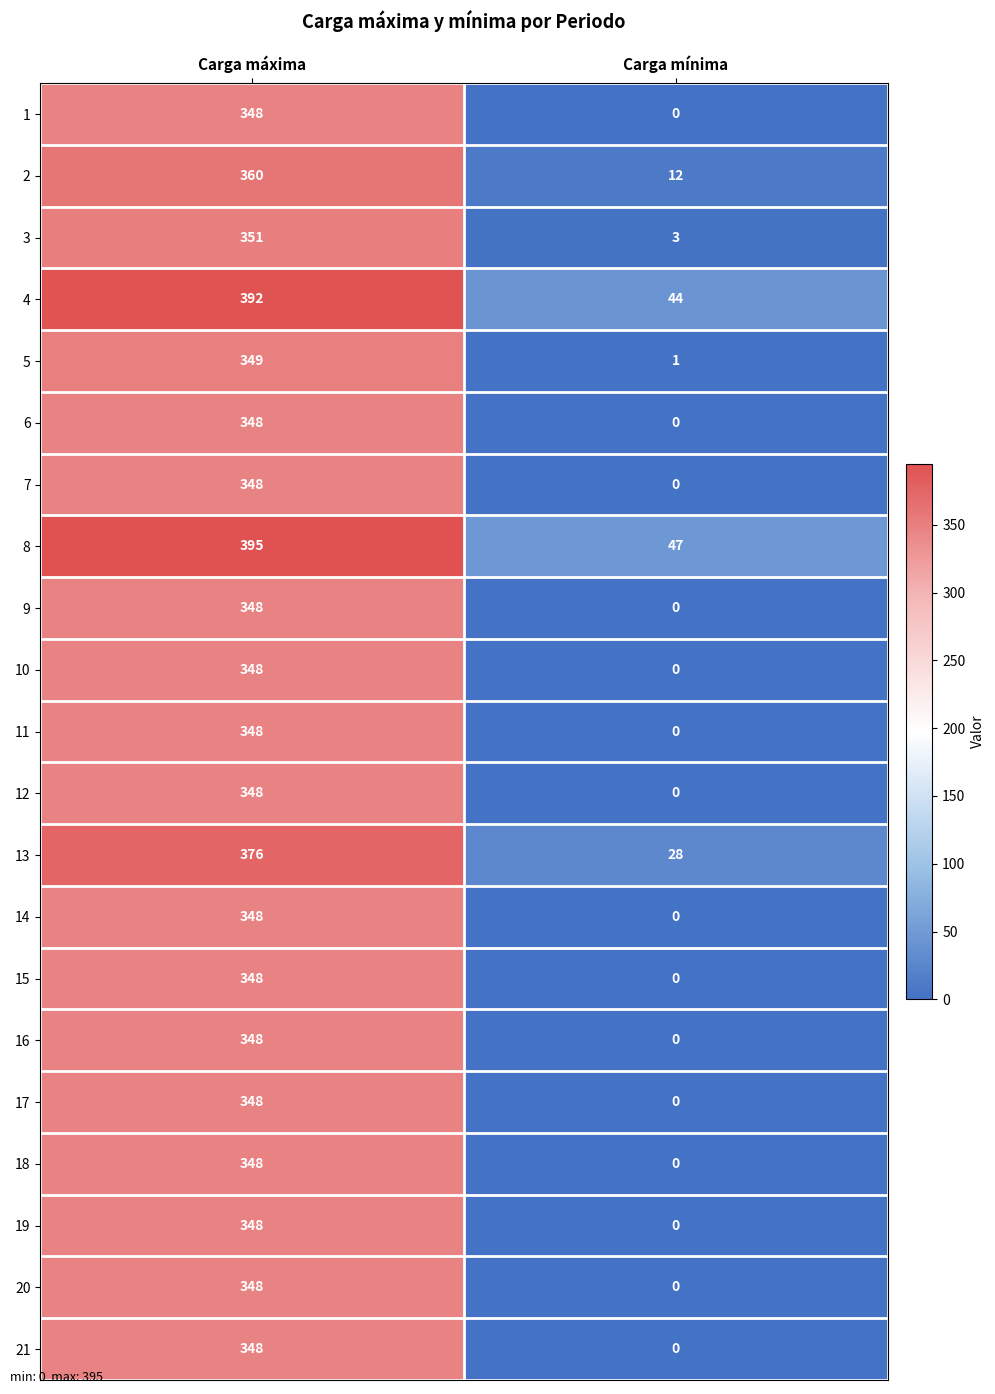

What is the total value across all series at Carga mínima?

135